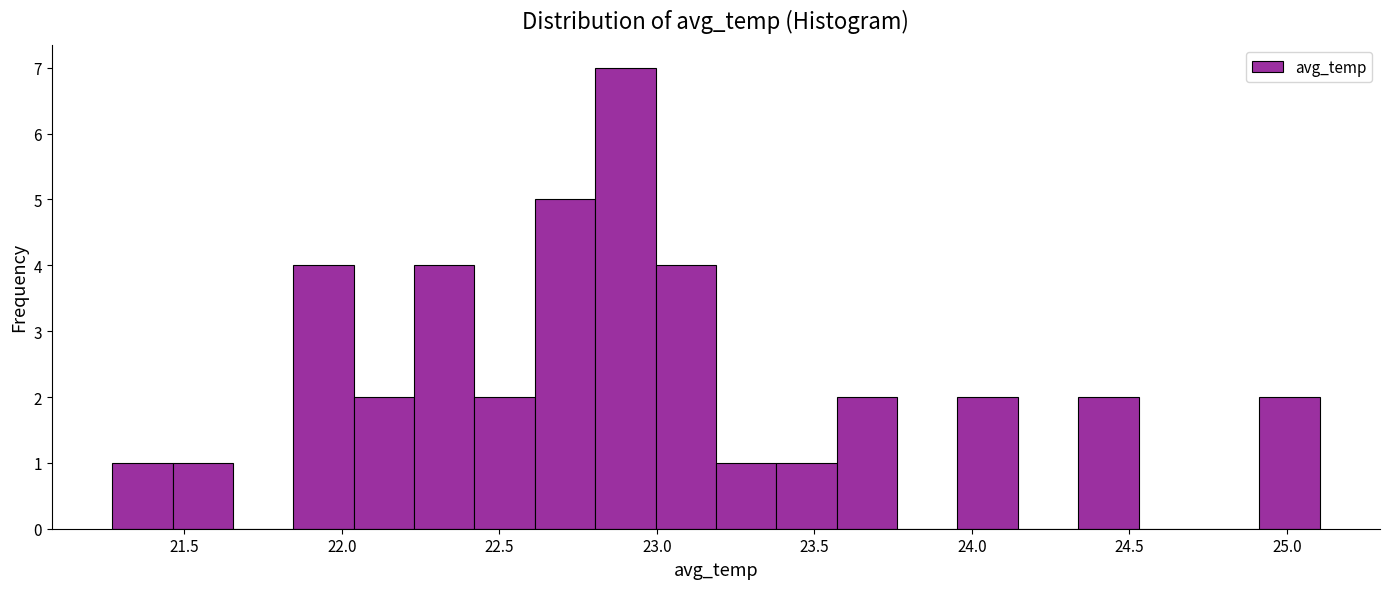

Read against the x-axis, roughly where is the centre of the tallest bar?

22.90